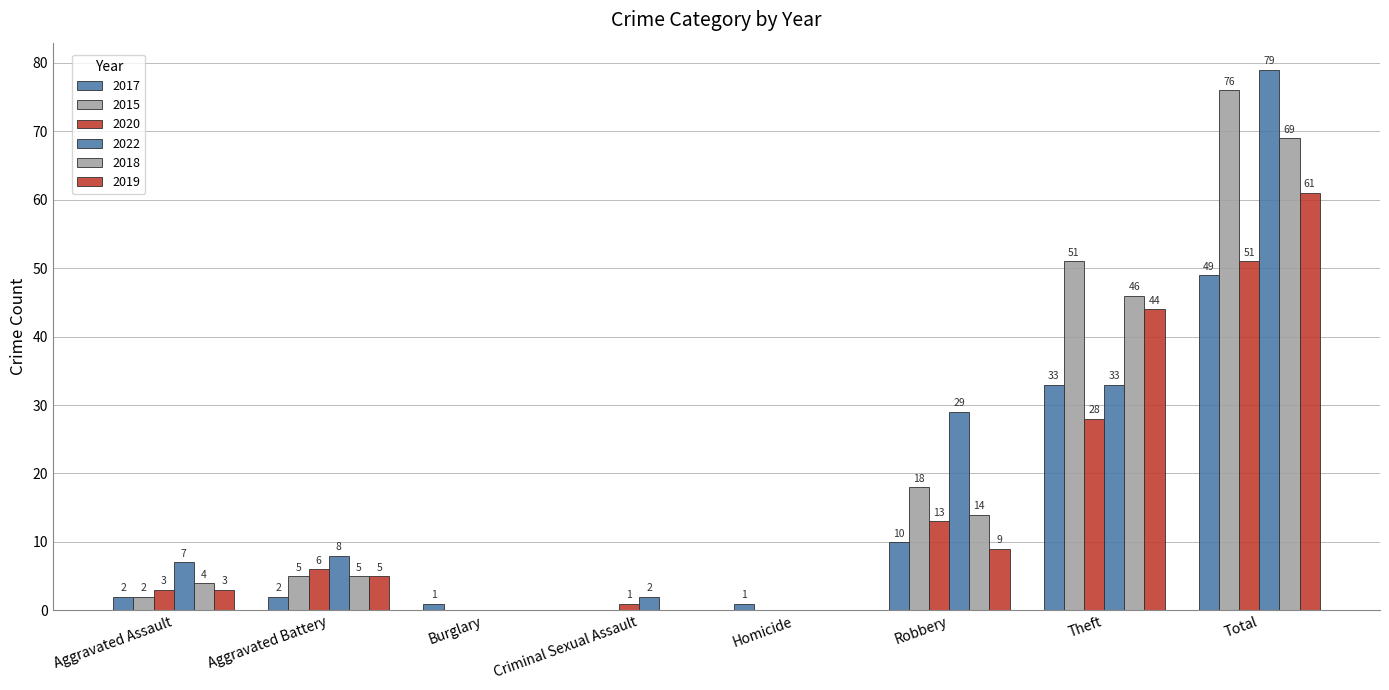

Reading left to right, transcribe all the data shown in this chart.

2017: 2	2	1	0	1	10	33	49
2015: 2	5	0	0	0	18	51	76
2020: 3	6	0	1	0	13	28	51
2022: 7	8	0	2	0	29	33	79
2018: 4	5	0	0	0	14	46	69
2019: 3	5	0	0	0	9	44	61